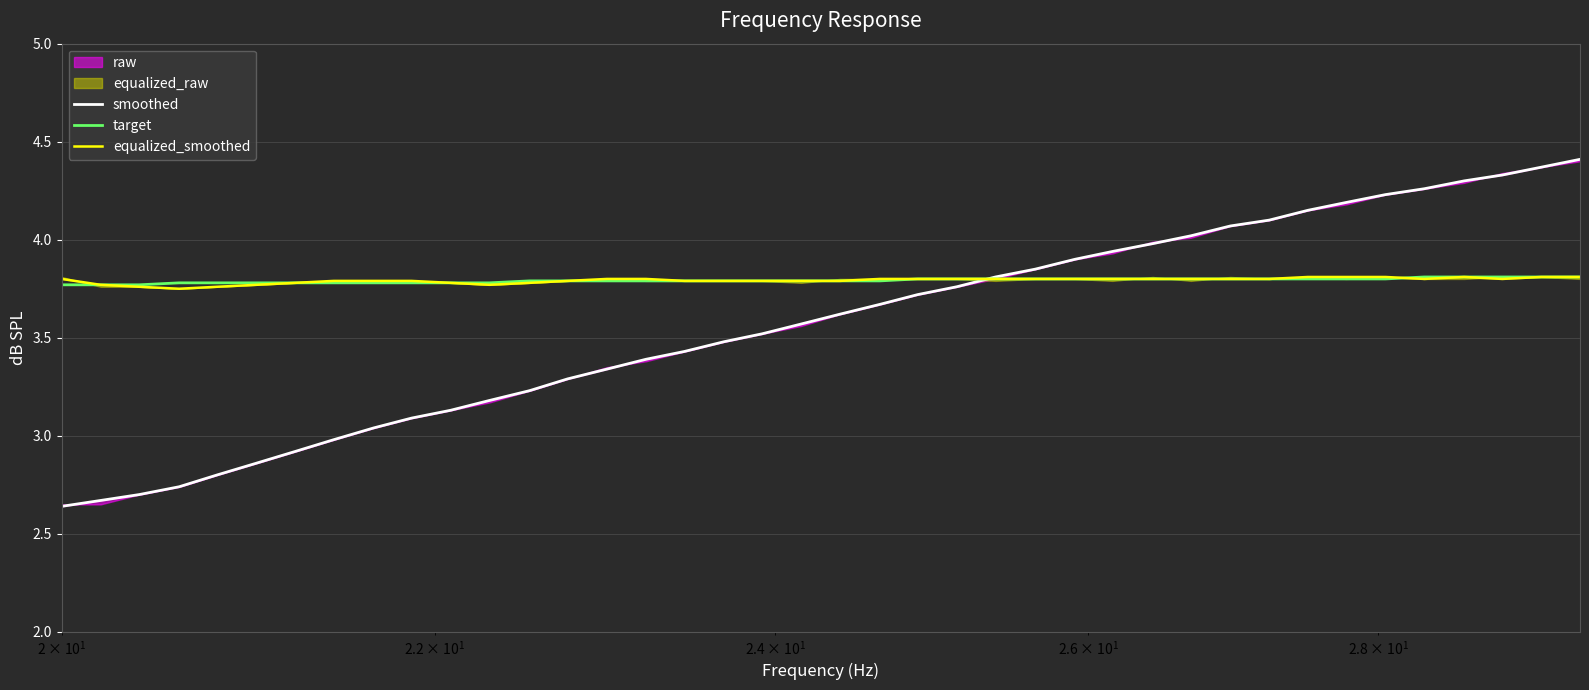

What is the lowest value of the target series?

3.8